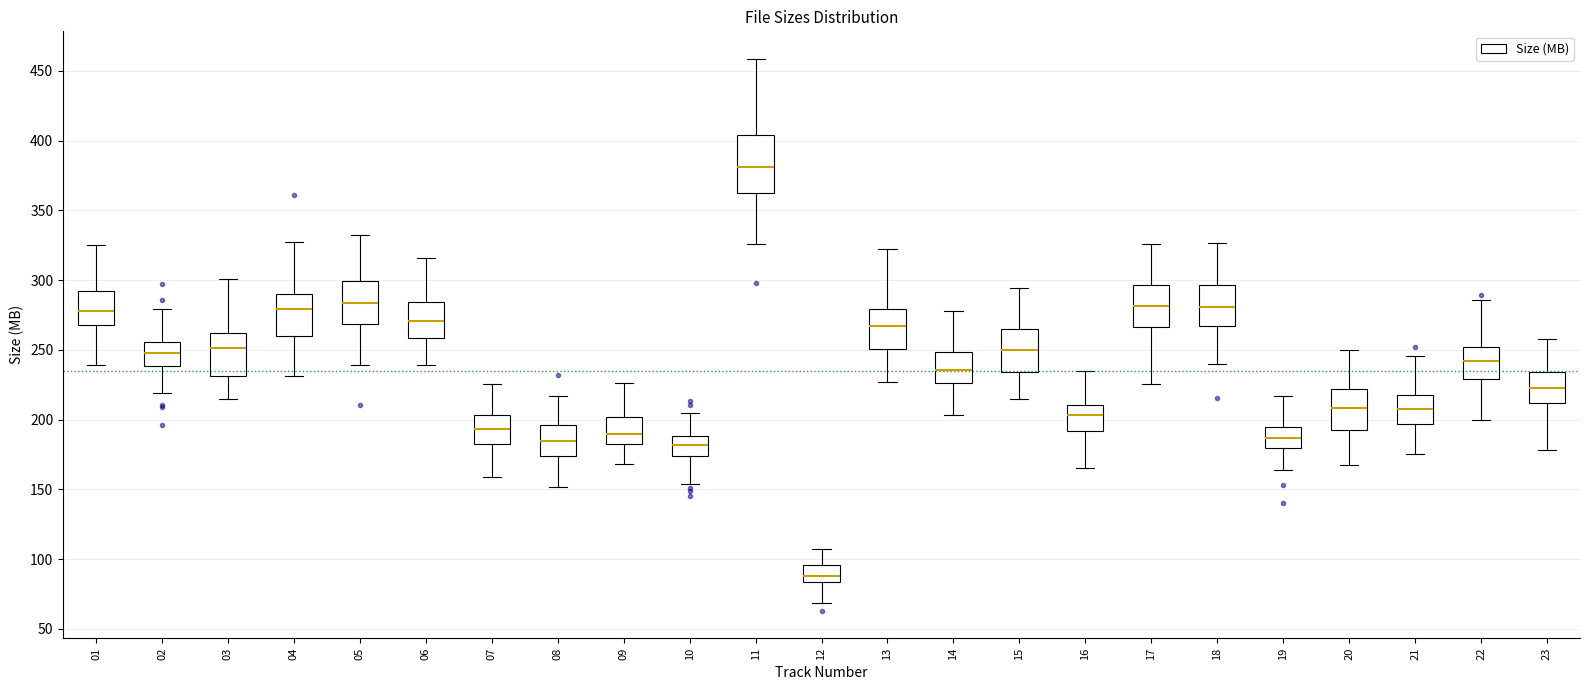

Reading left to right, read every box against the y-axis: the position of its median line, the range the box covers, and the ends of its whiskers. The values are not printed on the chart, so give them approximately, as read against the axis.

01: median 280, box 270 to 290, whiskers 240 to 325
02: median 250, box 240 to 255, whiskers 220 to 280
03: median 250, box 230 to 260, whiskers 215 to 300
04: median 280, box 260 to 290, whiskers 230 to 325
05: median 285, box 270 to 300, whiskers 240 to 330
06: median 270, box 260 to 285, whiskers 240 to 315
07: median 195, box 180 to 205, whiskers 160 to 225
08: median 185, box 175 to 195, whiskers 150 to 215
09: median 190, box 185 to 200, whiskers 170 to 225
10: median 180, box 175 to 190, whiskers 155 to 205
11: median 380, box 365 to 405, whiskers 325 to 460
12: median 90, box 85 to 95, whiskers 70 to 105
13: median 265, box 250 to 280, whiskers 225 to 320
14: median 235, box 225 to 250, whiskers 205 to 280
15: median 250, box 235 to 265, whiskers 215 to 295
16: median 205, box 190 to 210, whiskers 165 to 235
17: median 280, box 265 to 295, whiskers 225 to 325
18: median 280, box 265 to 295, whiskers 240 to 325
19: median 185, box 180 to 195, whiskers 165 to 215
20: median 210, box 195 to 220, whiskers 165 to 250
21: median 210, box 195 to 220, whiskers 175 to 245
22: median 240, box 230 to 250, whiskers 200 to 285
23: median 225, box 210 to 235, whiskers 180 to 260